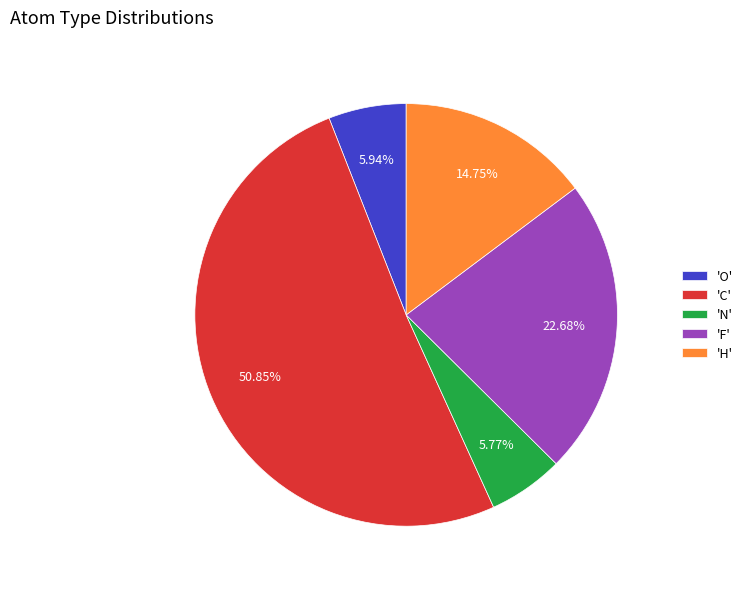

How many slices are in this pie chart?

5